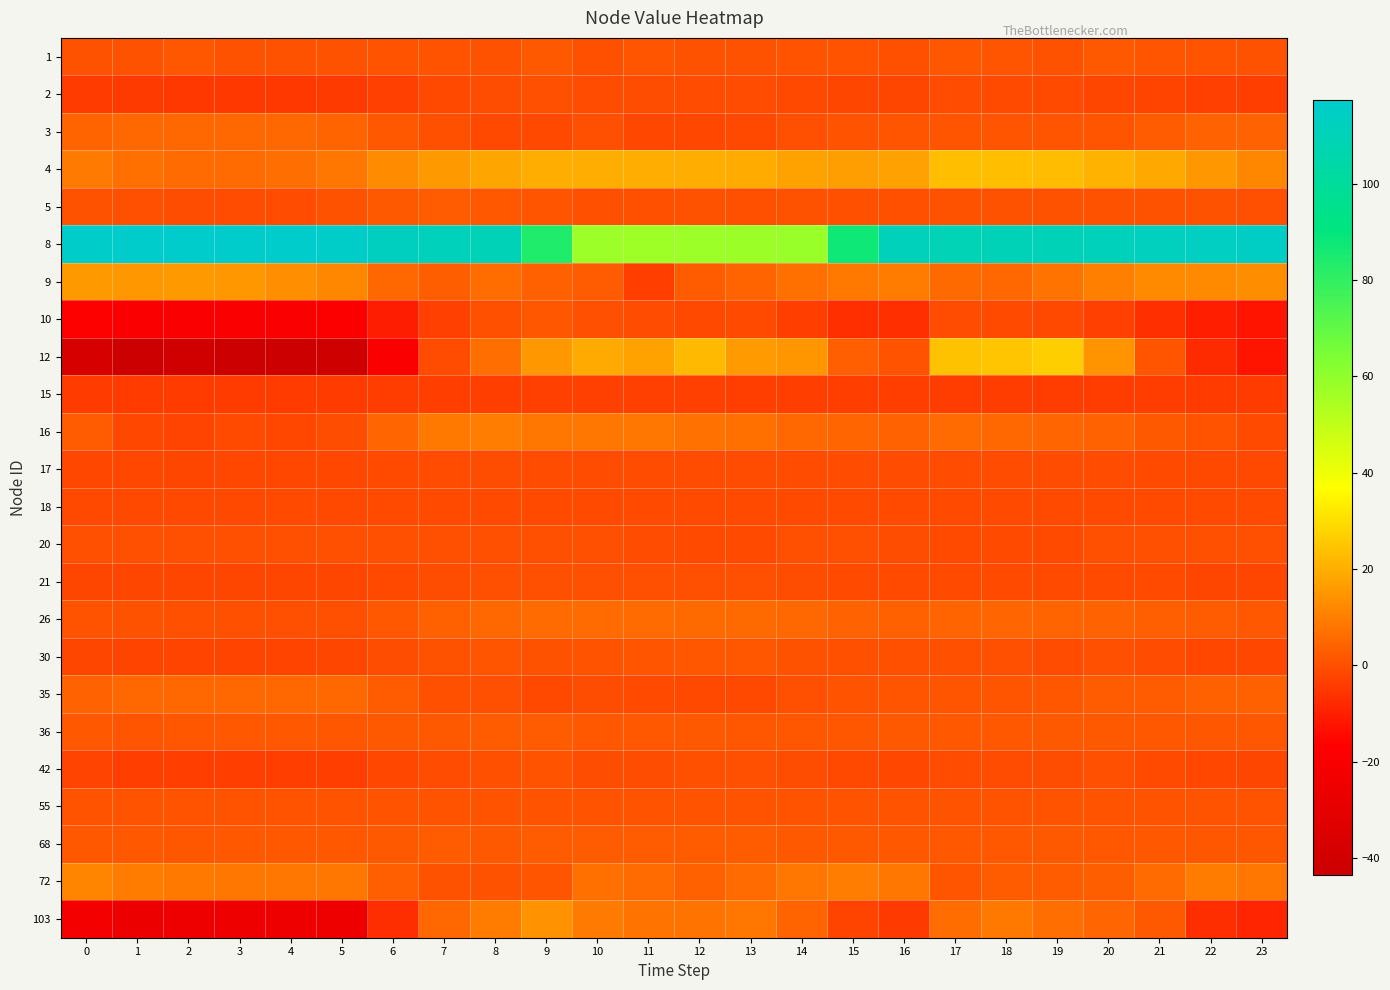

Count the number of categories in the chart.

24